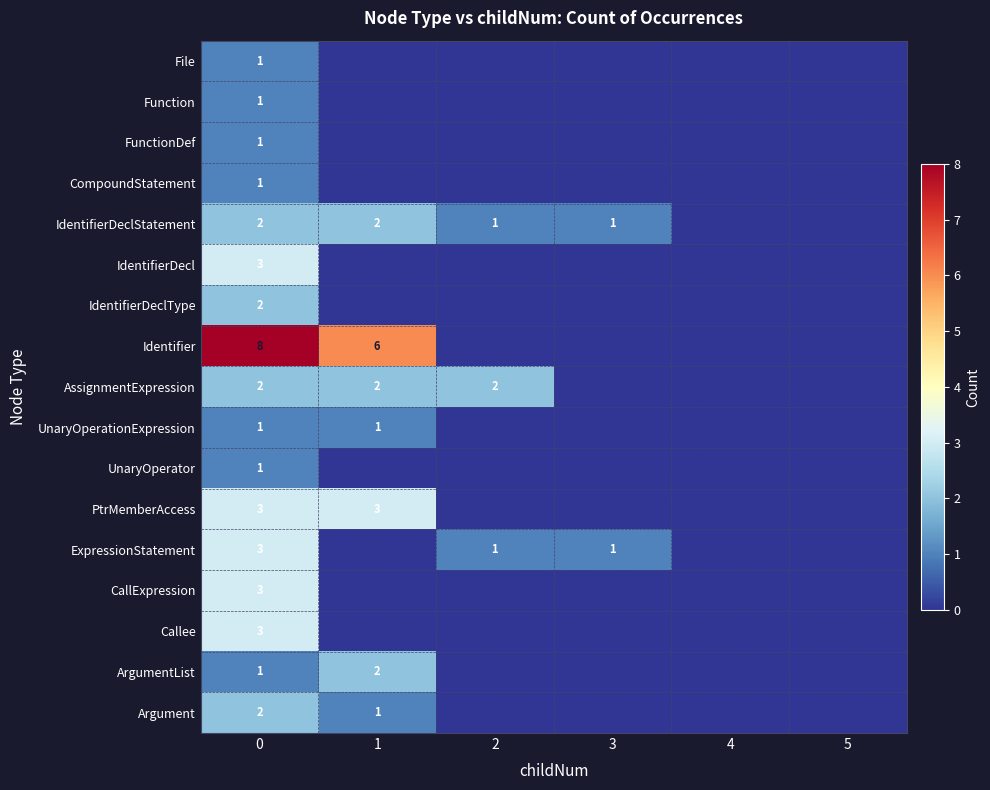

The IdentifierDecl series shows 1 at 0. True or false?

False